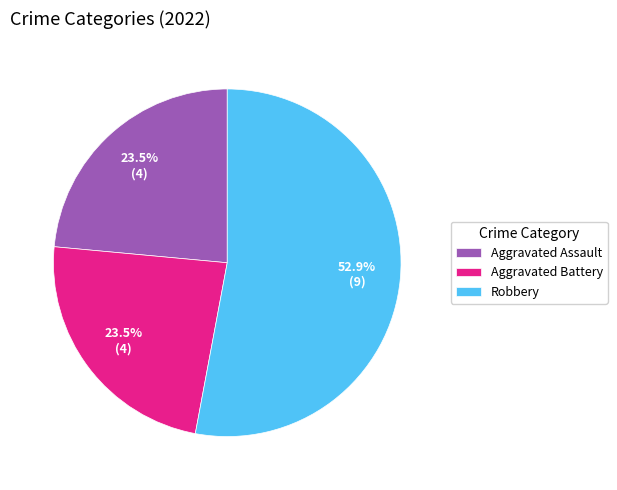

Which category has the biggest portion of the pie?

Robbery